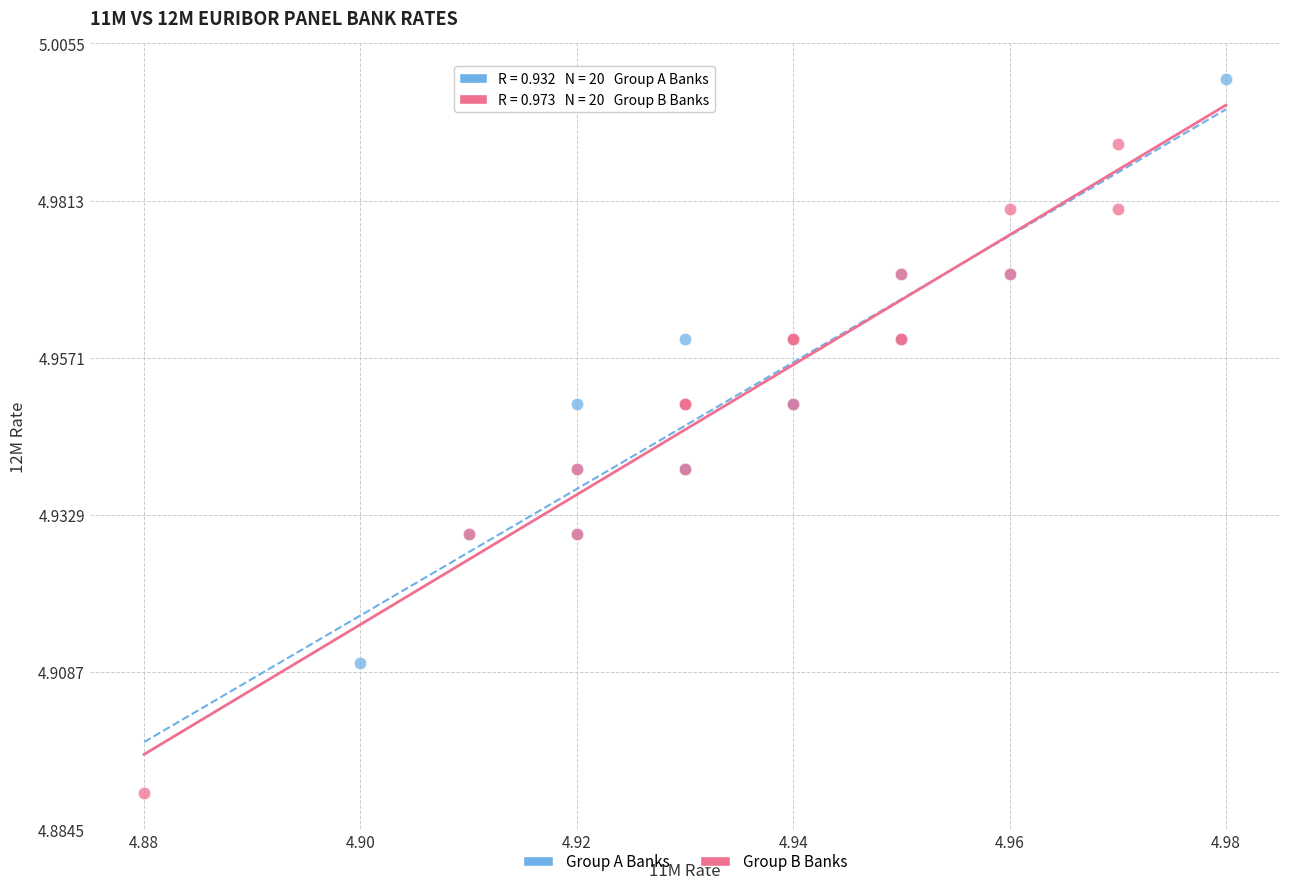

Which series has the largest Y range (max minus min)?

Group B Banks